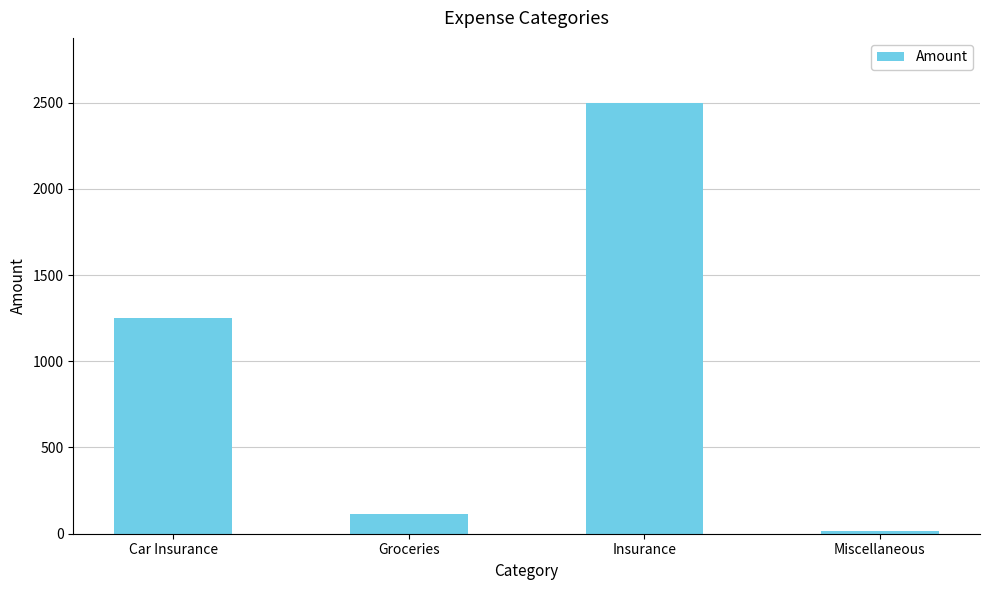

Is it true that the value at Car Insurance is 2065?

False